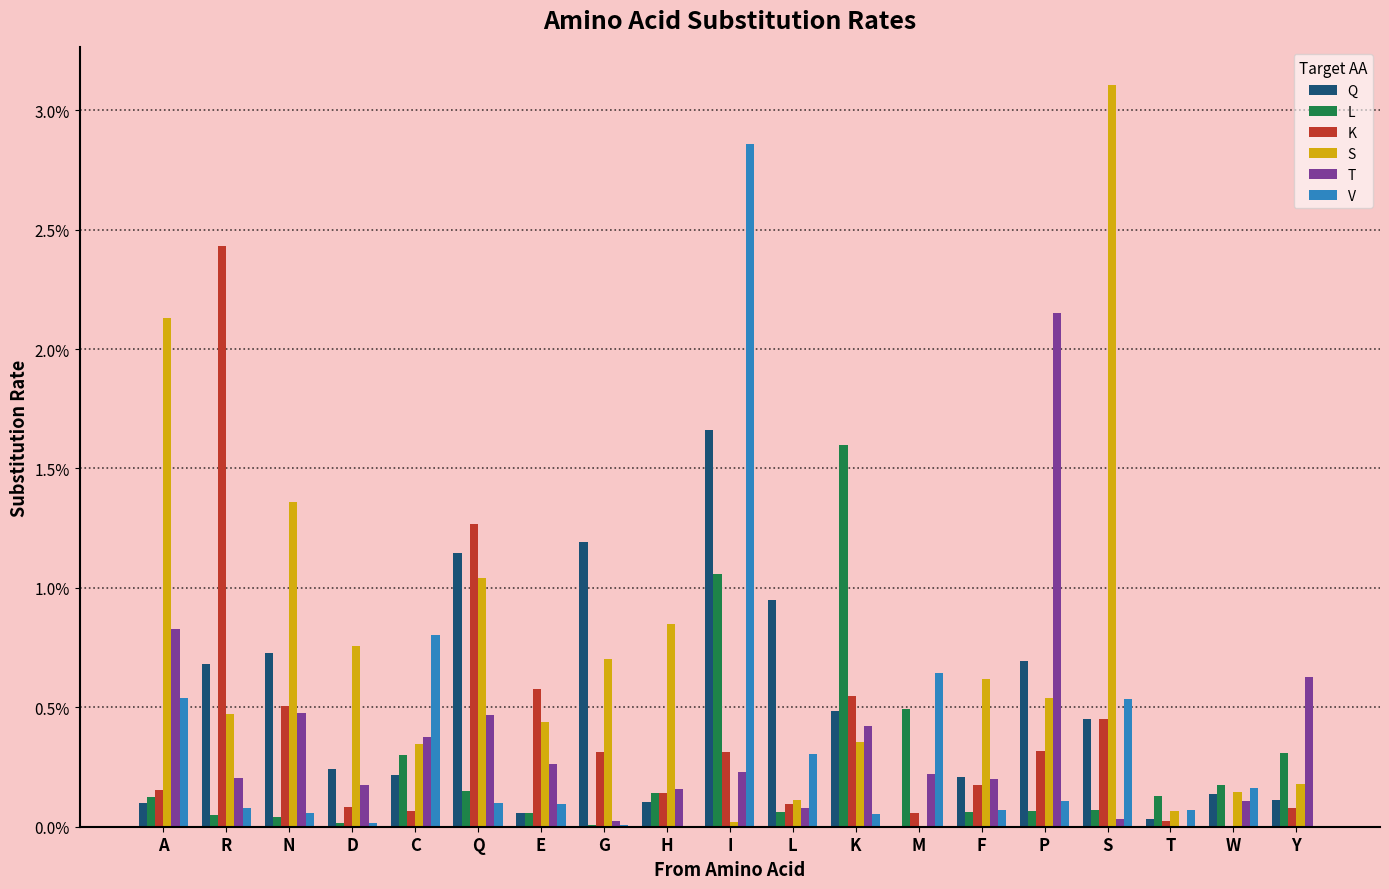

What position from the left is H?

9